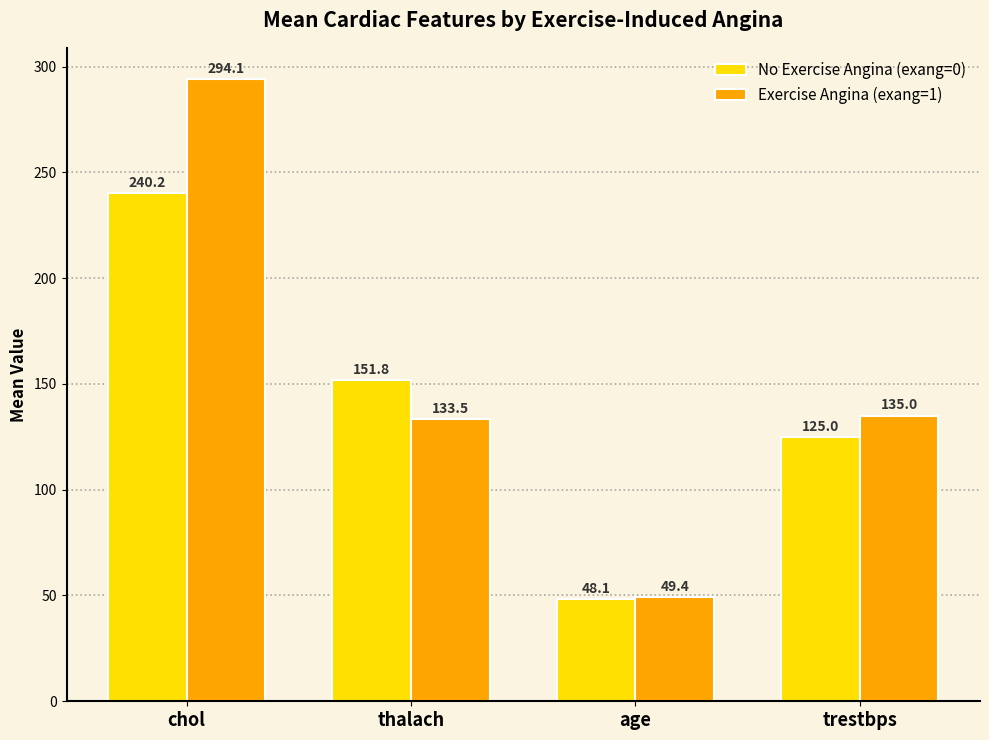

What is the approximate value of Exercise Angina (exang=1) at chol?

294.1